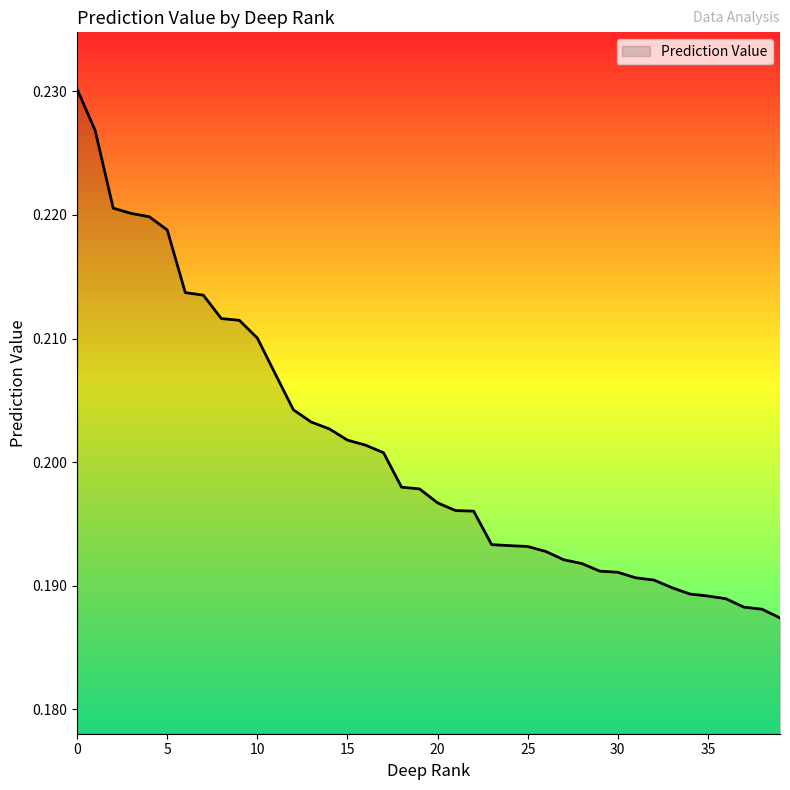

Reading right to left, transcribe all the data shown in this chart.

0.2	0.2	0.2	0.2	0.2	0.2	0.2	0.2	0.2	0.2	0.2	0.2	0.2	0.2	0.2	0.2	0.2	0.2	0.2	0.2	0.2	0.2	0.2	0.2	0.2	0.2	0.2	0.2	0.2	0.2	0.2	0.2	0.2	0.2	0.2	0.2	0.2	0.2	0.2	0.2